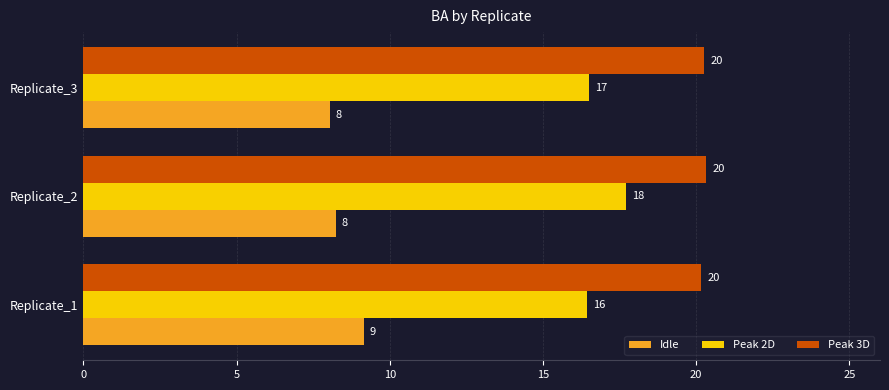

What are all the series names shown in the legend?

Idle, Peak 2D, Peak 3D